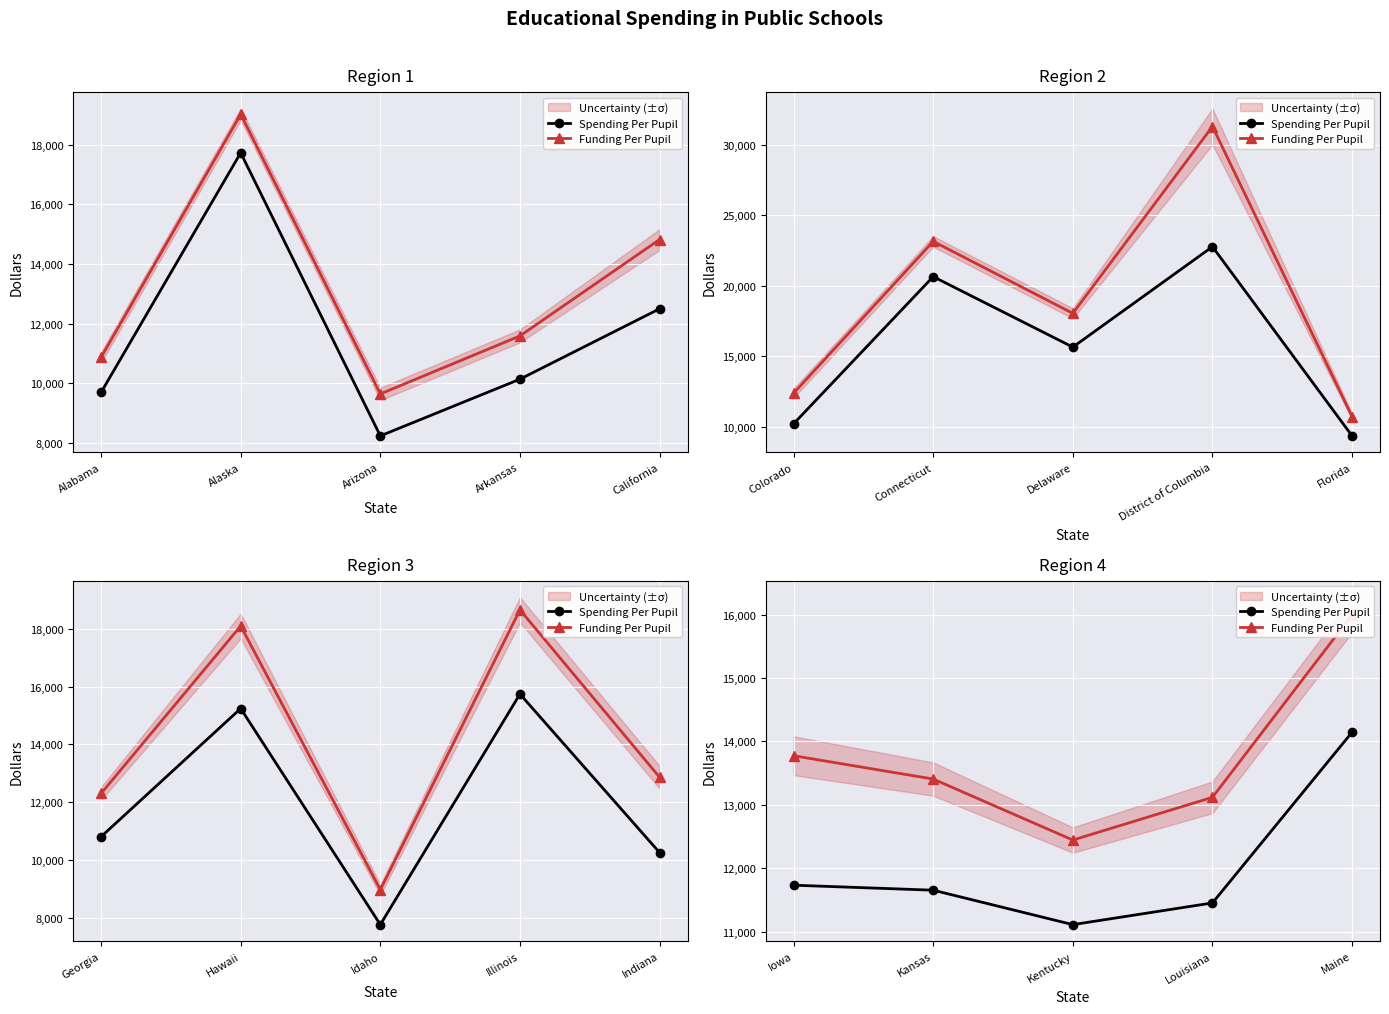

What is the label of the 2nd point from the left?

Kansas